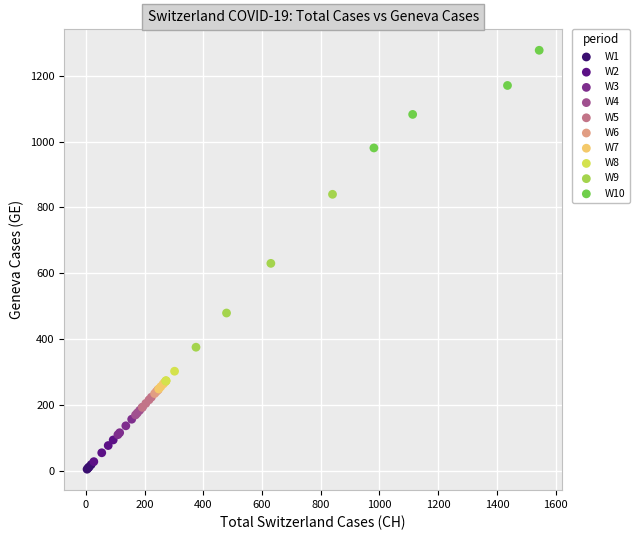

What are all the series names shown in the legend?

W1, W2, W3, W4, W5, W6, W7, W8, W9, W10